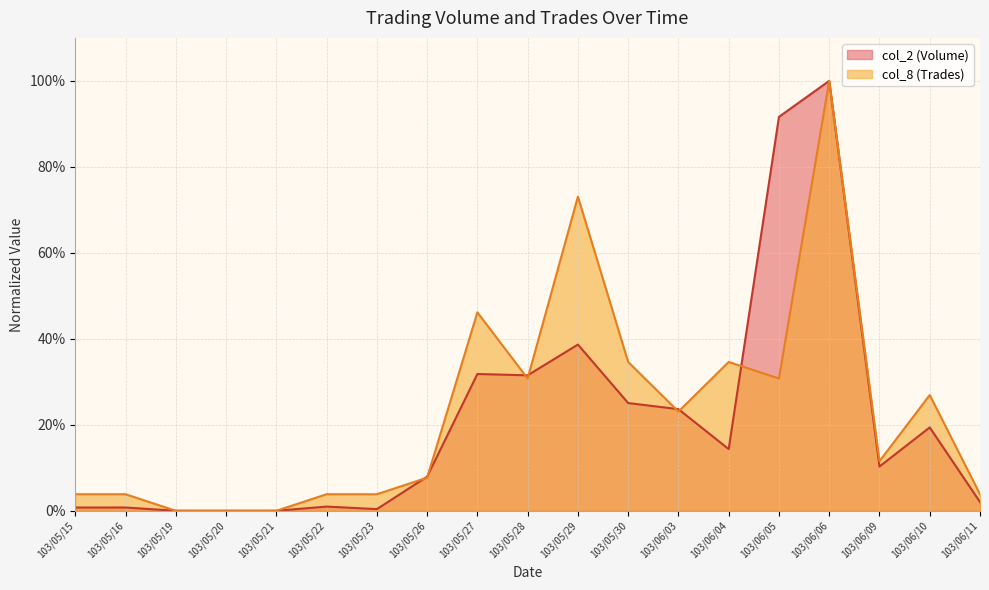

Count the number of data series in this chart.

2